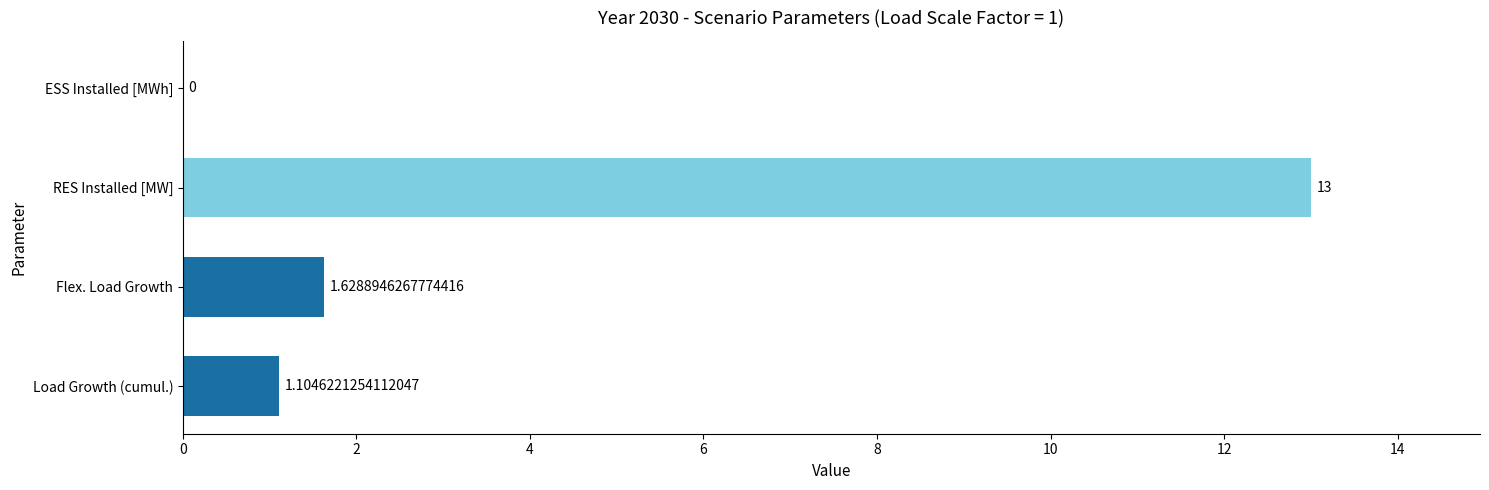

What is the sum of the values at Load Growth (cumul.) and RES Installed [MW]?

14.1